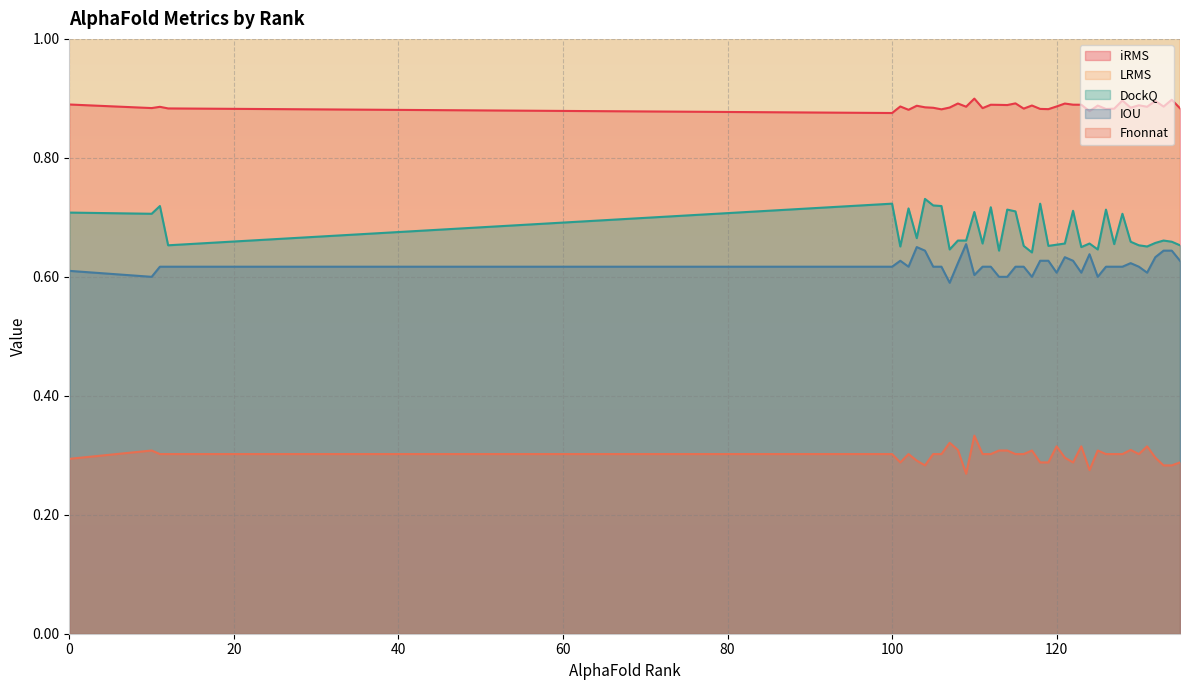

True or false: DockQ and Fnonnat intersect in this chart.

False